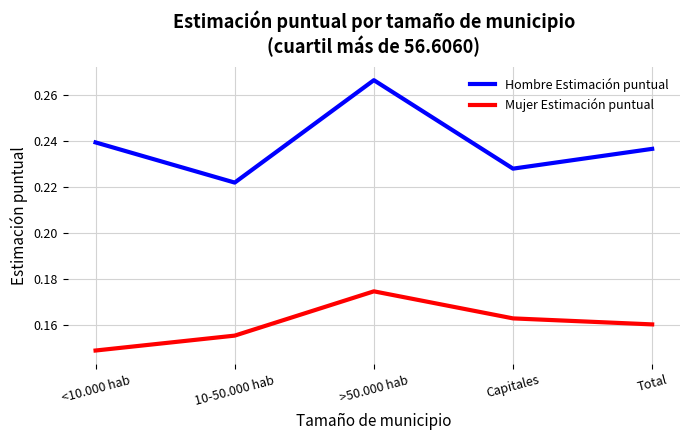

Which series has the largest total across all categories?

Hombre Estimación puntual